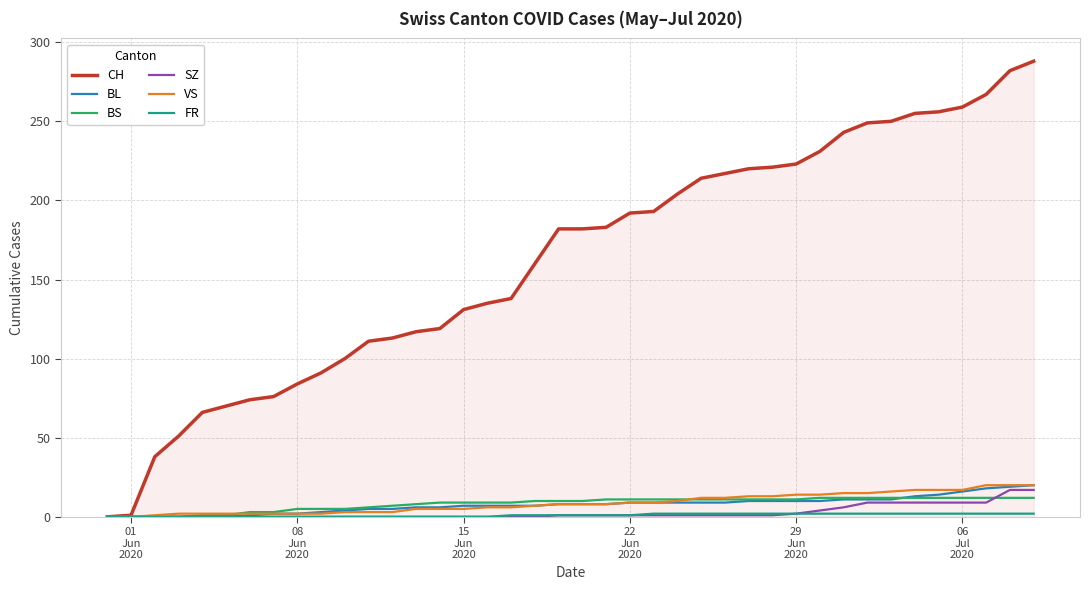

Which series has the widest spread of values?

CH